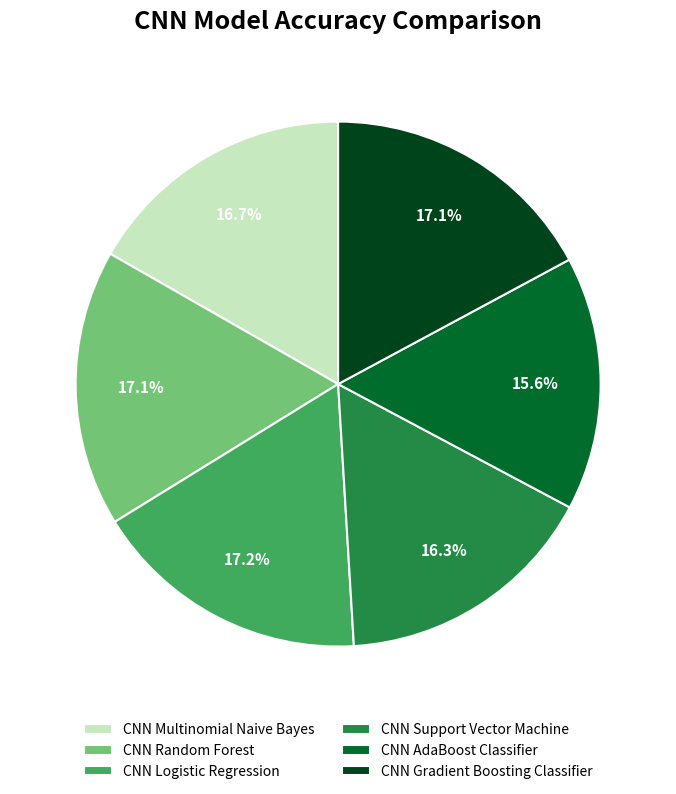

What percentage is the CNN Logistic Regression slice, to the nearest percent?

17%